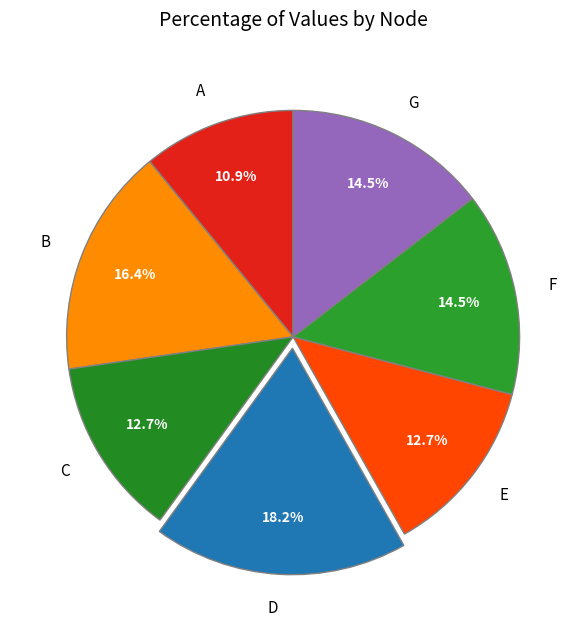

Approximately how many times larger is the value at E compared to C?

1.0